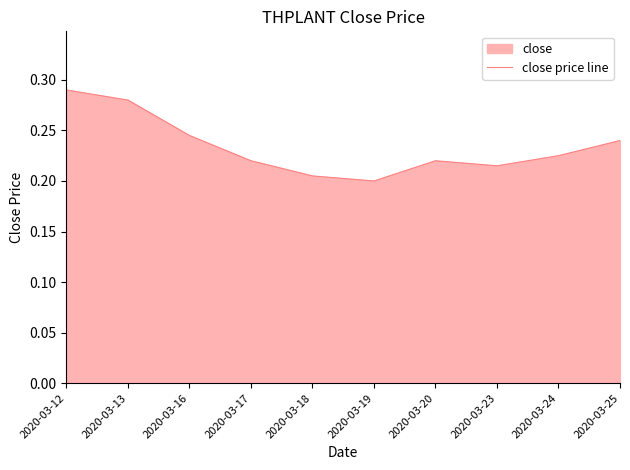

How many distinct data groups are displayed?

1